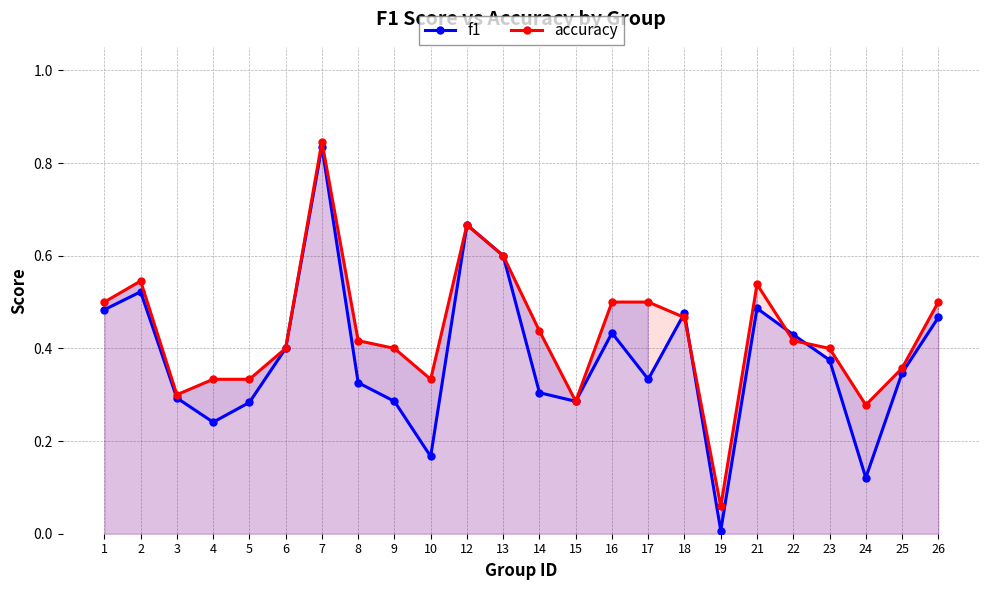

Where do accuracy and f1 first cross each other?

17 and 18